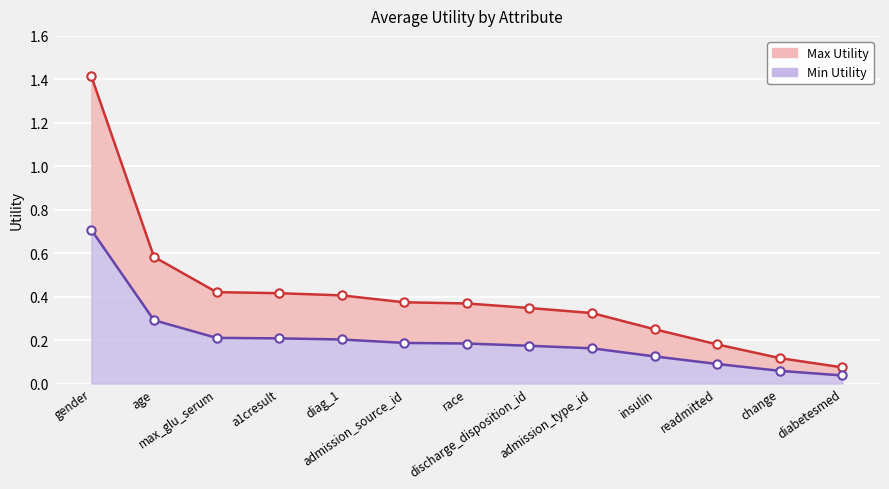

What position from the left is admission_source_id?

6